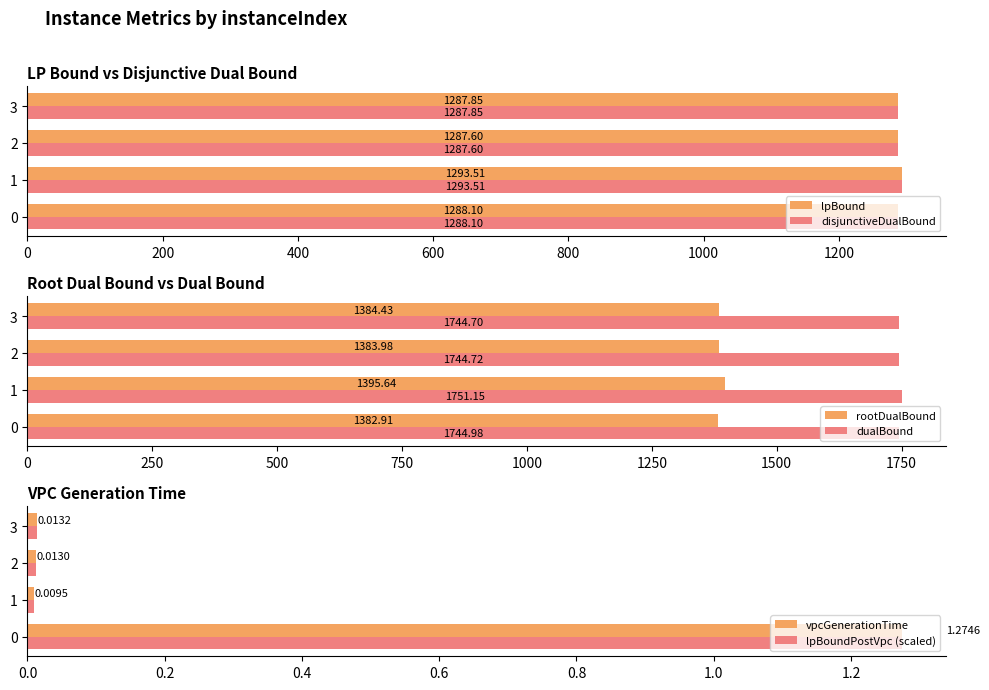

What is the highest value of the disjunctiveDualBound series?

1293.5